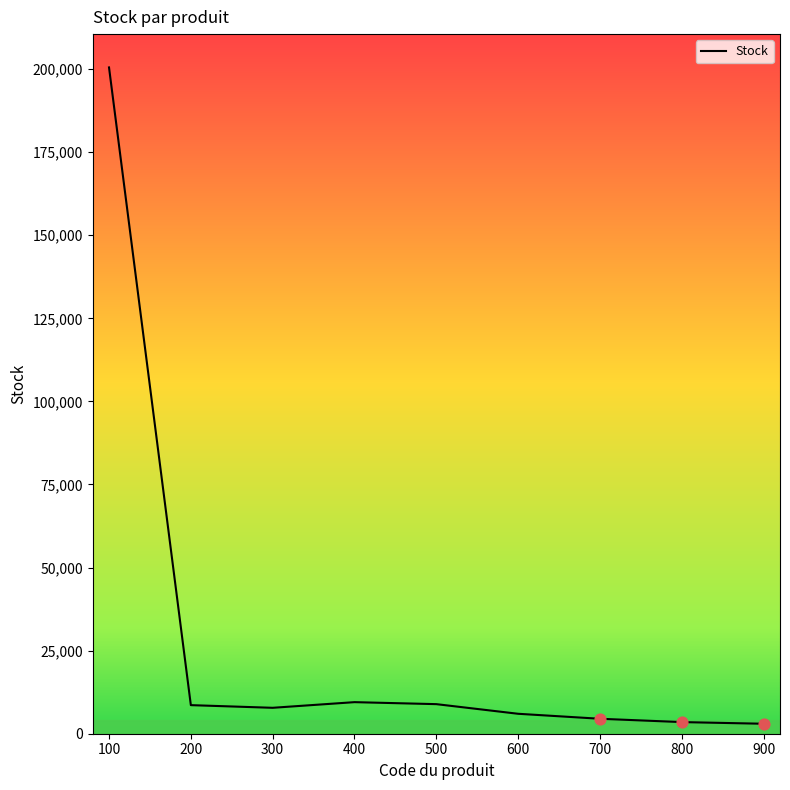

What is the ratio of the value at 900 to the value at 600?

0.5